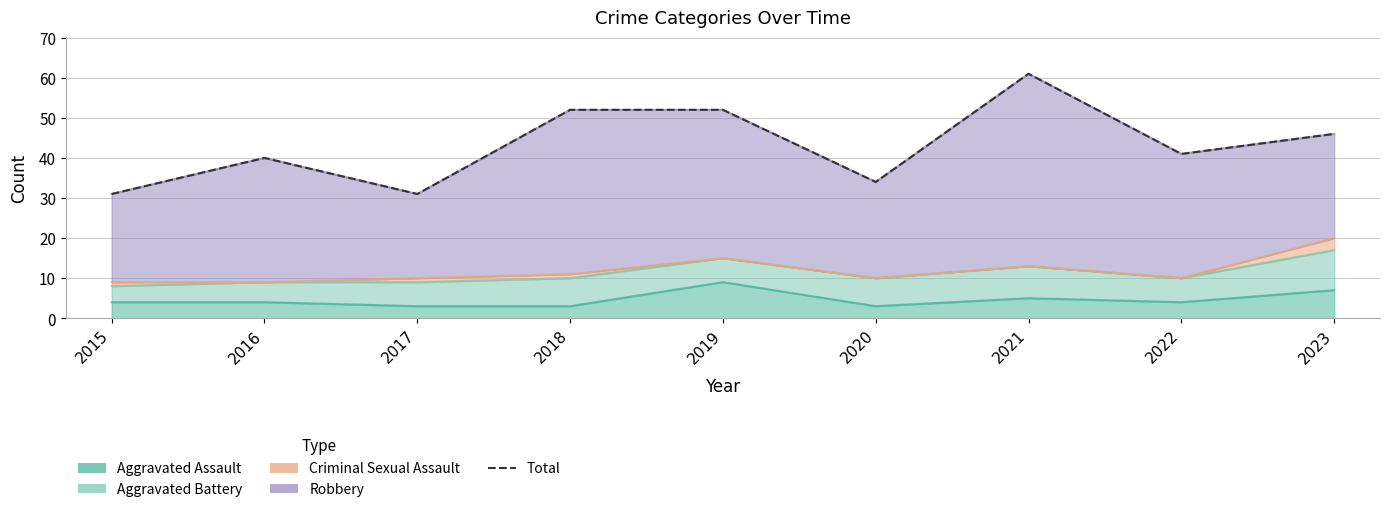

What is the approximate value at 2016, to the nearest 5?

40